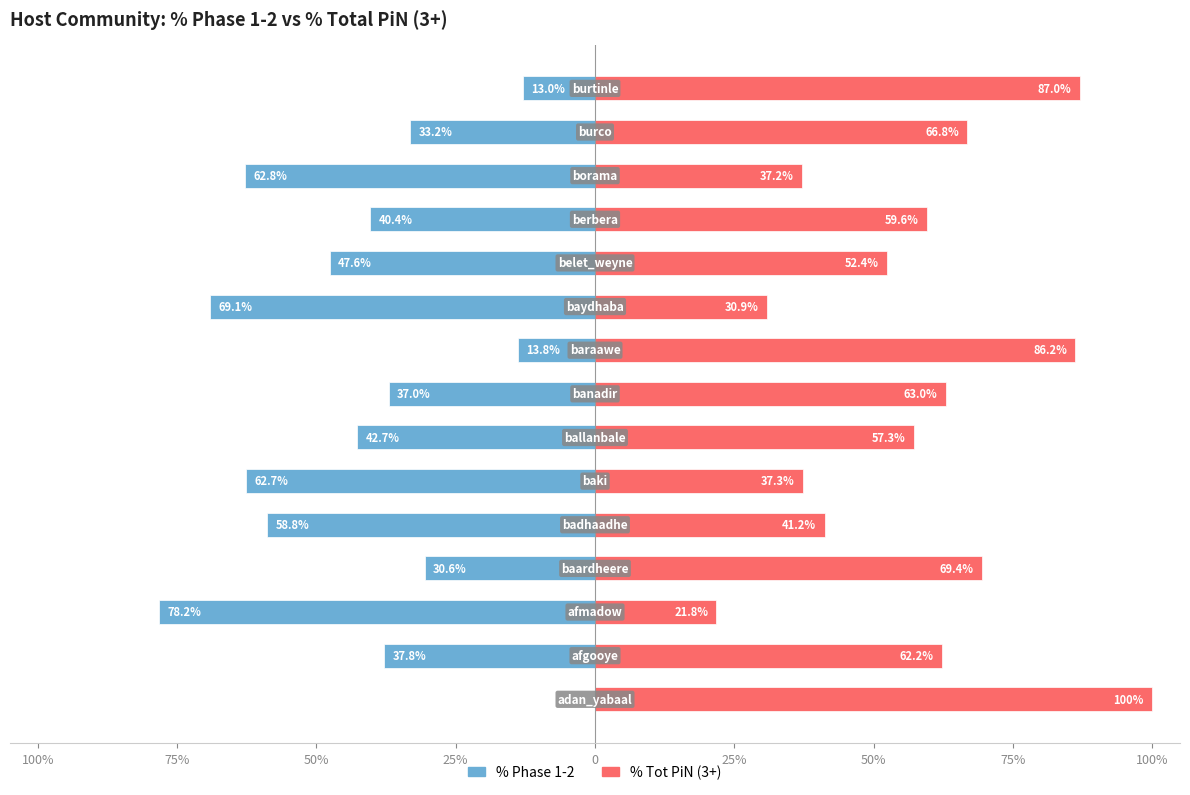

Is it true that % 1-2 equals -69.1 at 9?

True